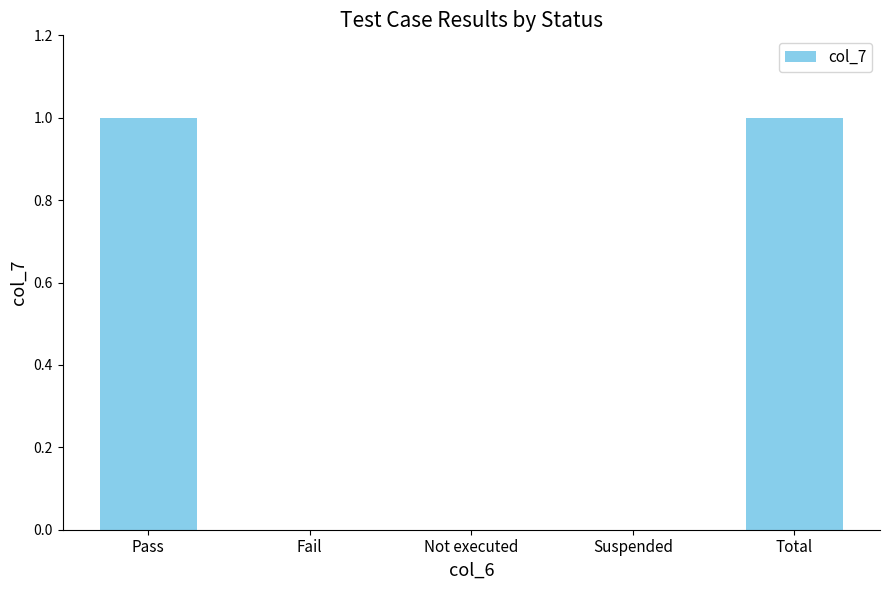

Is it true that the value at Total is 2?

False